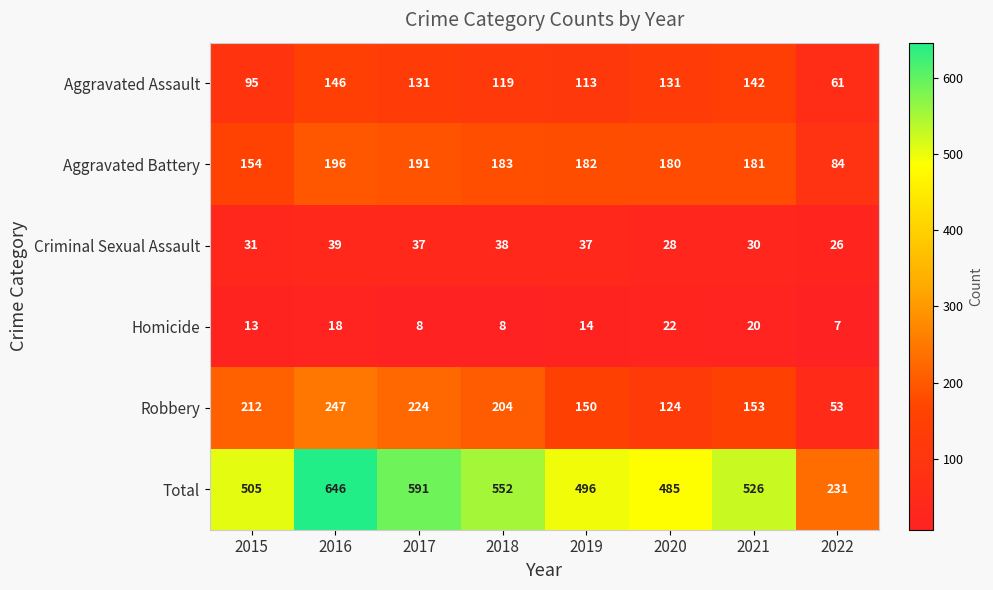

How many categories are shown in the chart?

8